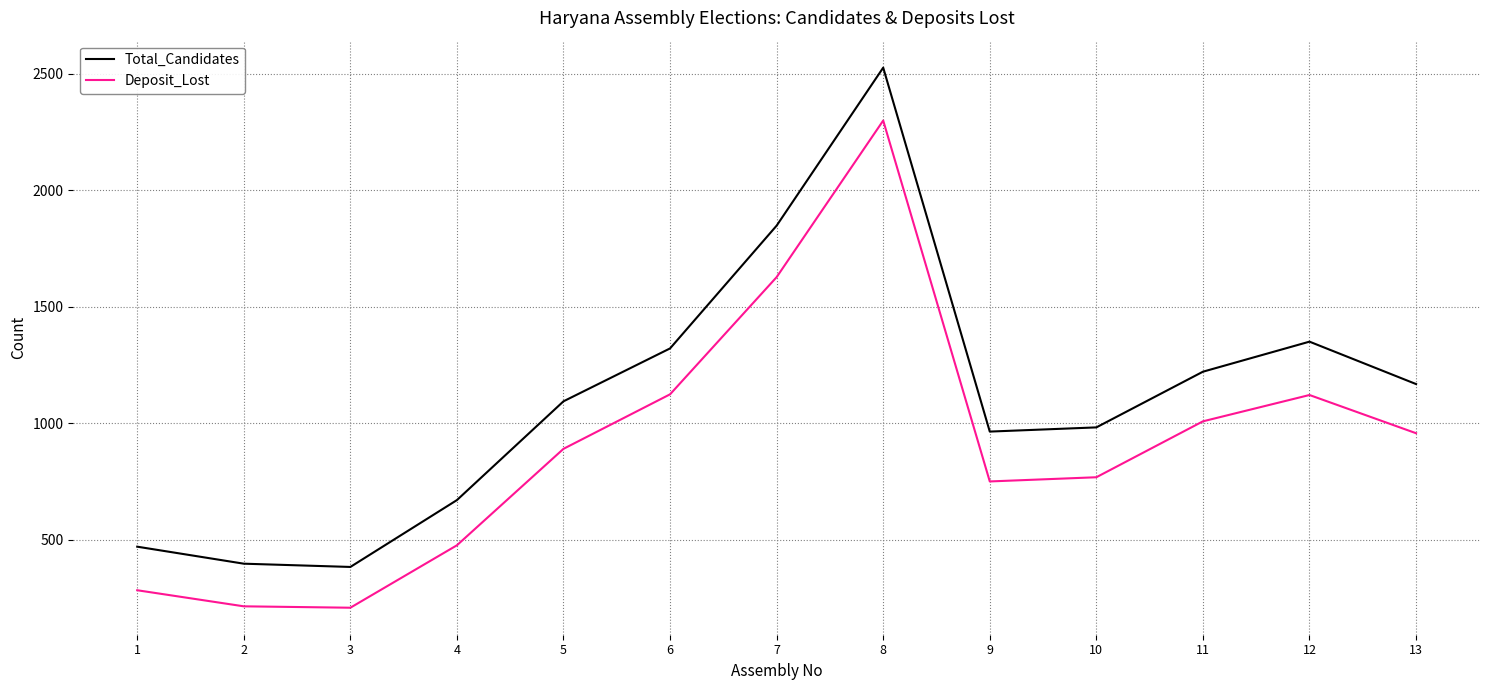

What is the difference between the maximum and minimum values in the Total_Candidates series?

2143